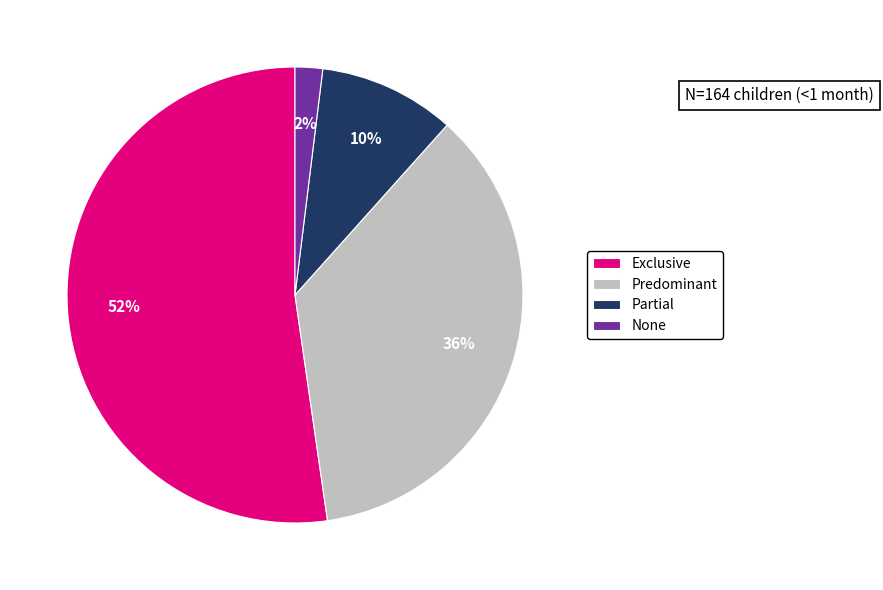

Is the sum of Partial and Predominant greater than half?

No